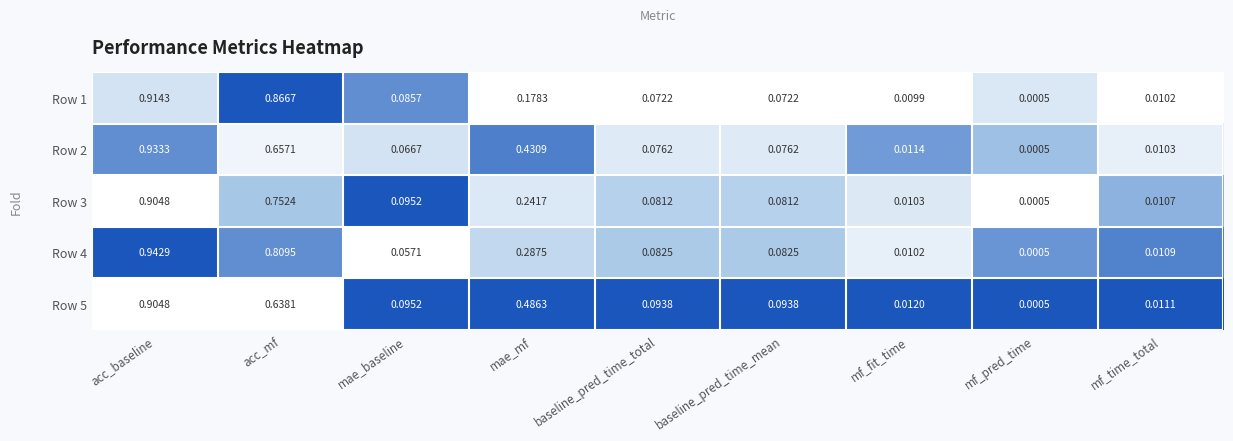

At which category does the chart reach its minimum across all series?

mf_pred_time